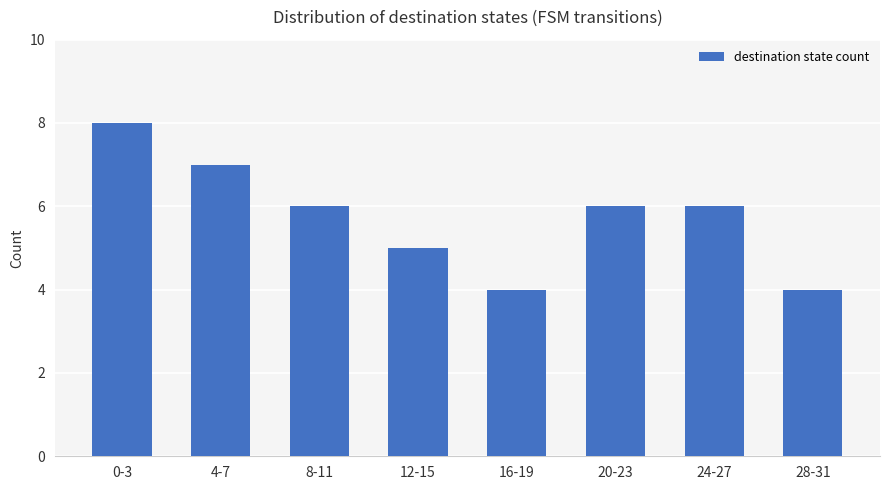

Which category has the highest value across all series?

0-3